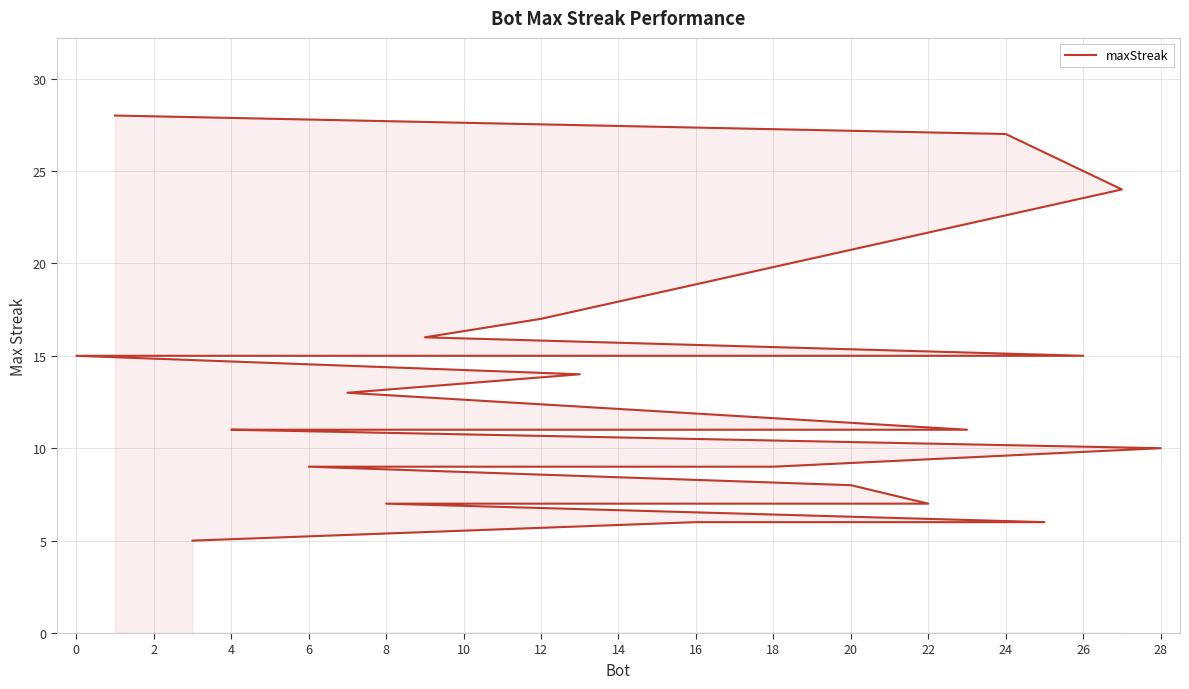

What is the average value?

13